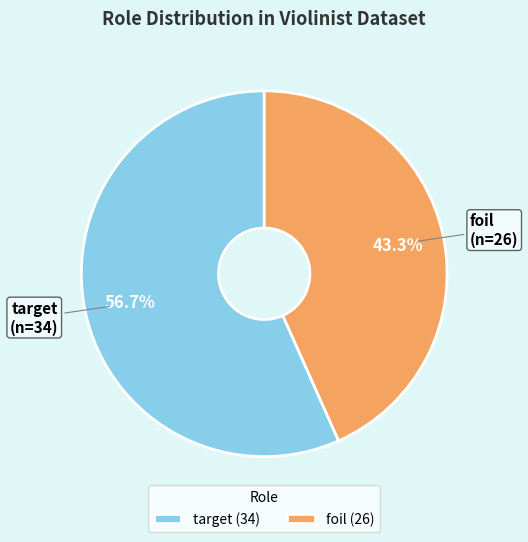

To the nearest percent, what is the combined percentage of target and foil?

100%